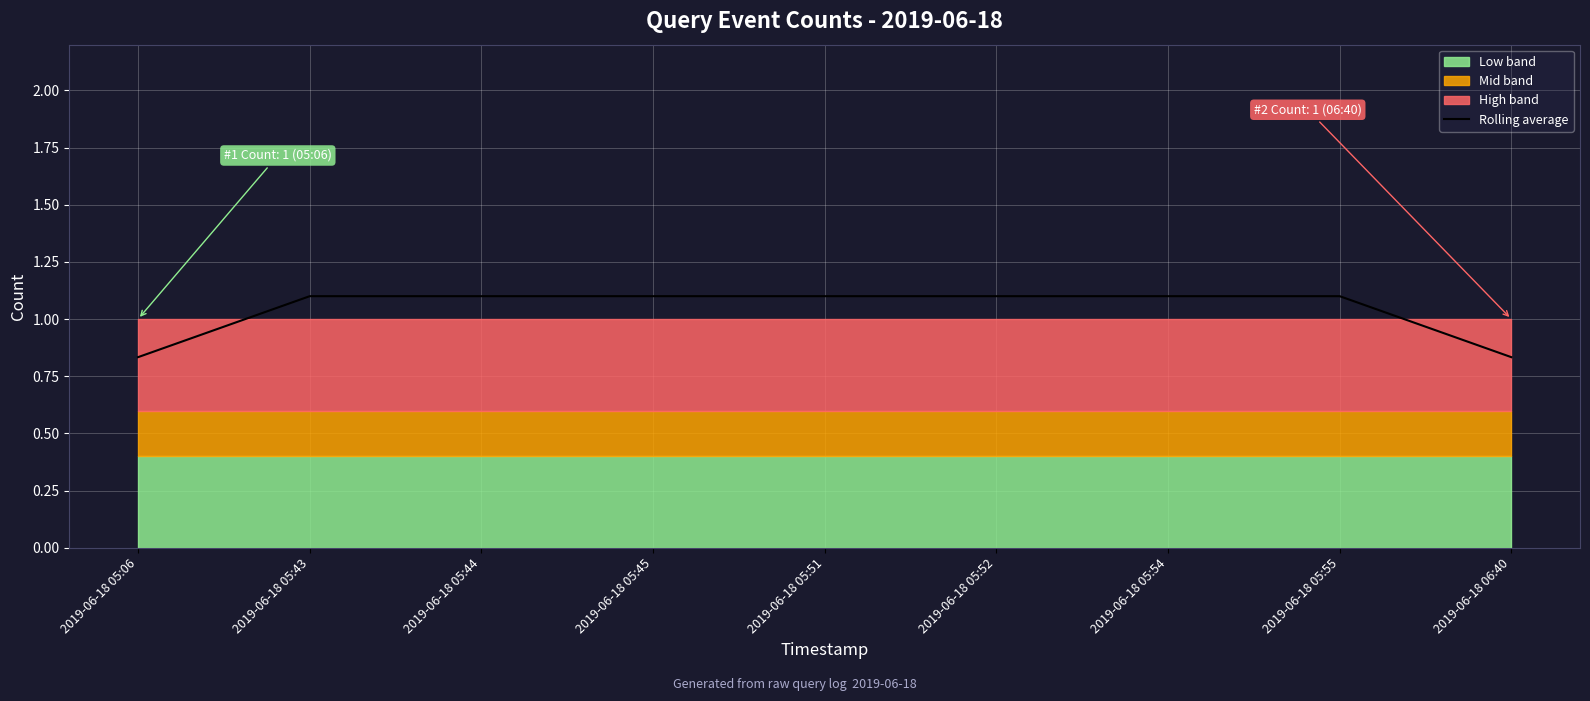

What is the change in value from 2019-06-18 05:06 to 2019-06-18 05:44?

+0.3